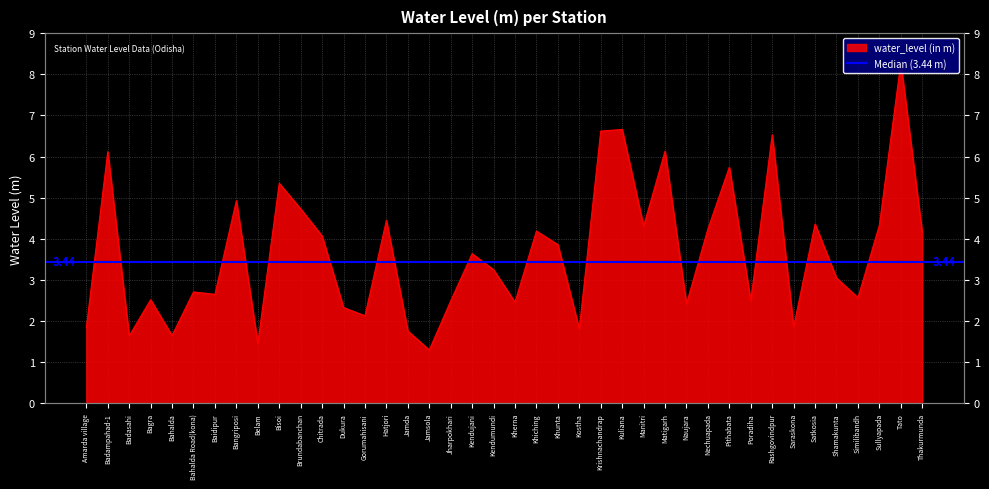

What is the label of the 40th point from the right?

Amarda village